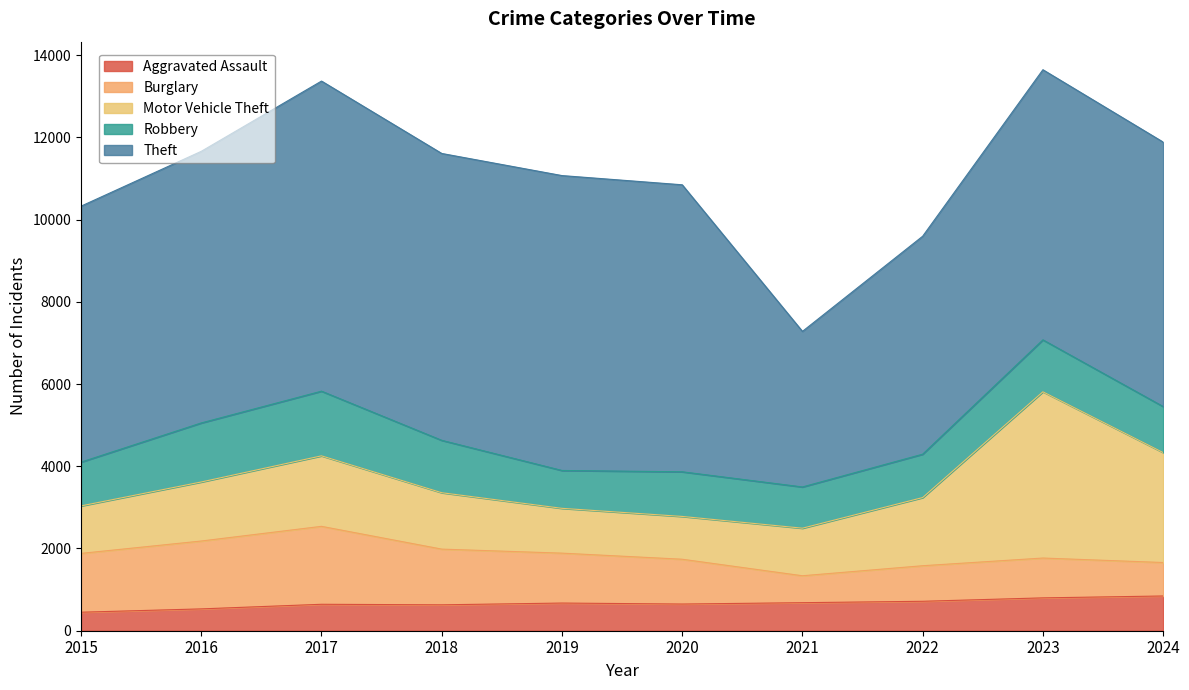

How many distinct data groups are displayed?

5